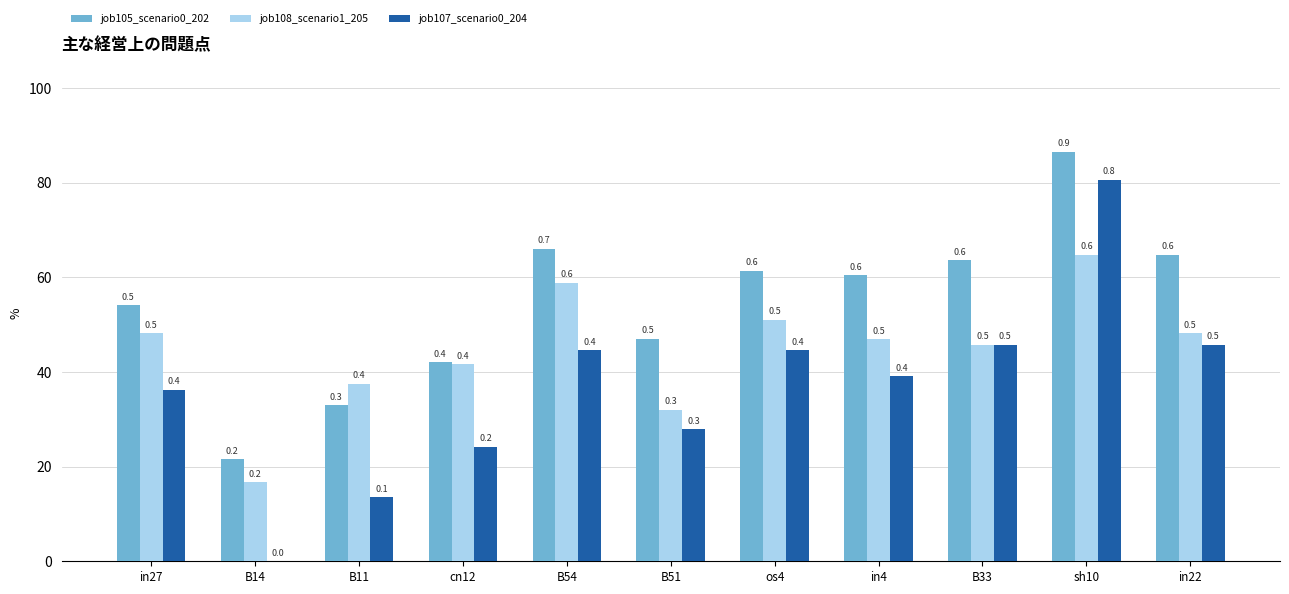

What is the label of the 9th bar from the right?

B11